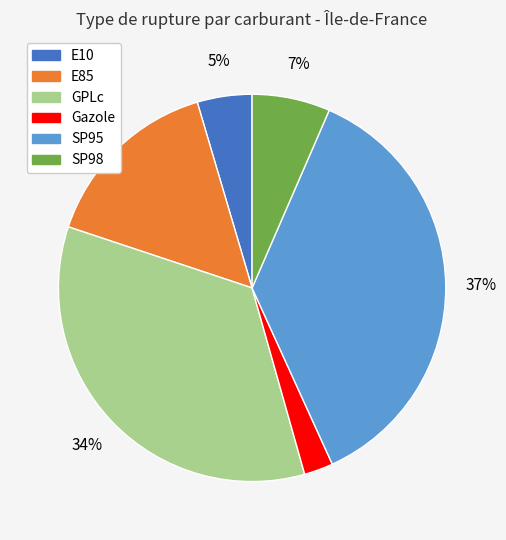

Which slice is the largest?

SP95